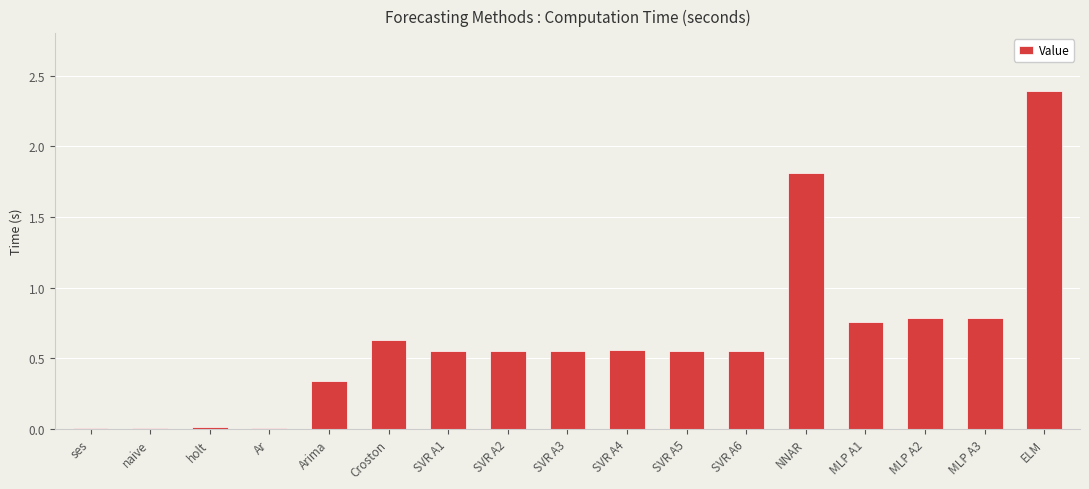

Is it true that the value at ses is 0.0?

True